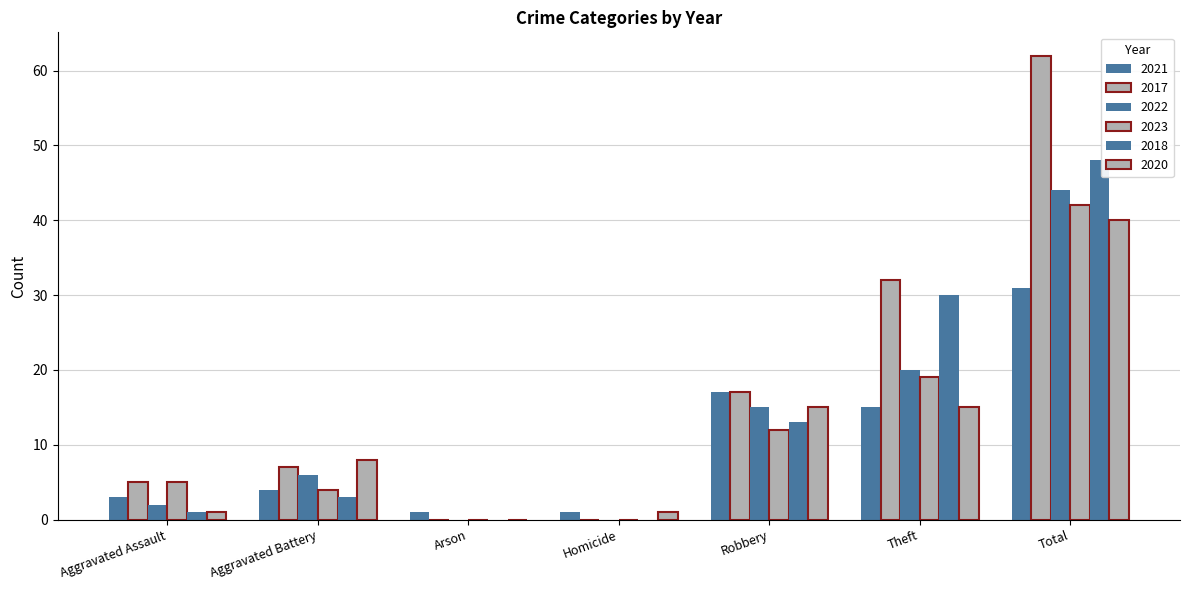

Is it true that 2020 equals 1 at Homicide?

True